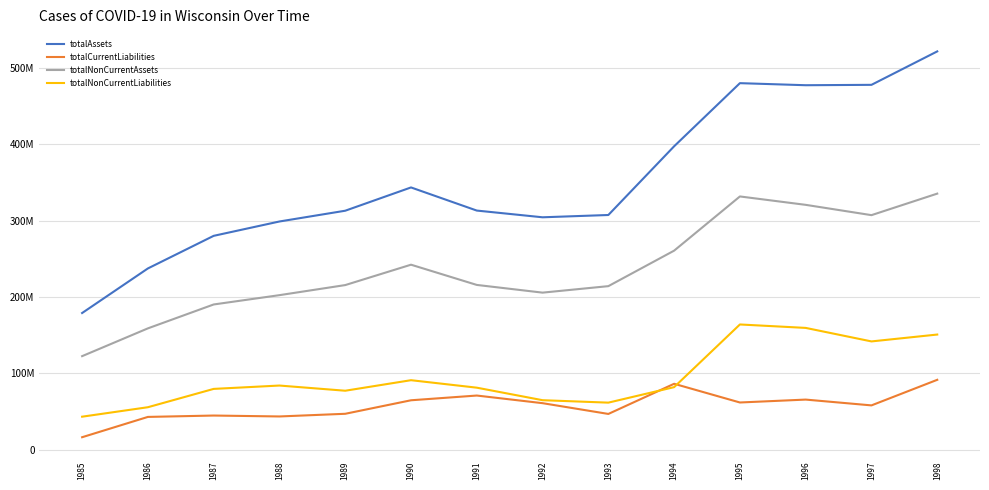

The value of totalNonCurrentLiabilities at 1985 is 43200000. True or false?

True